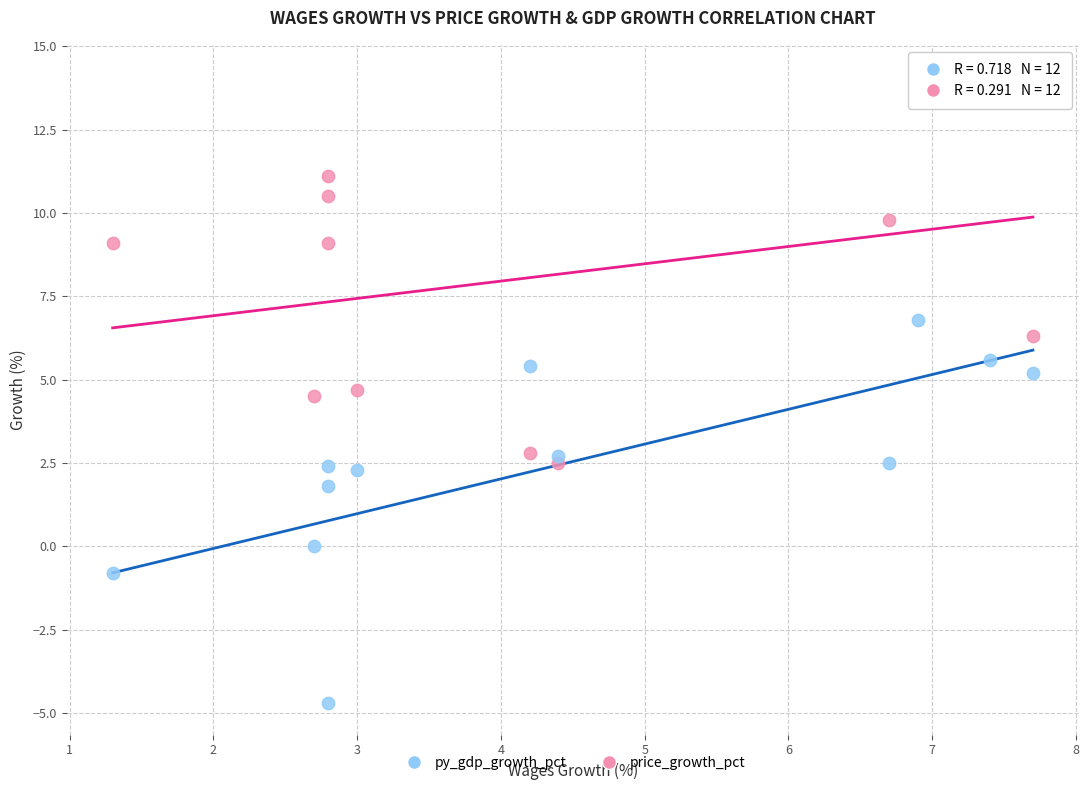

What are all the series names shown in the legend?

py_gdp_growth_pct, price_growth_pct